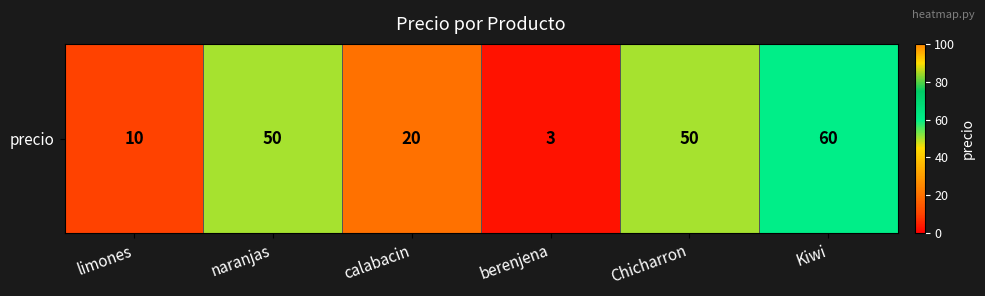

At which label is the value closest to 31?

calabacin